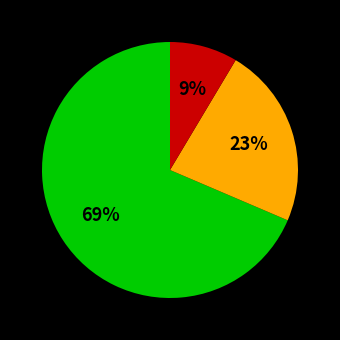

Is there a majority slice in this chart?

Yes